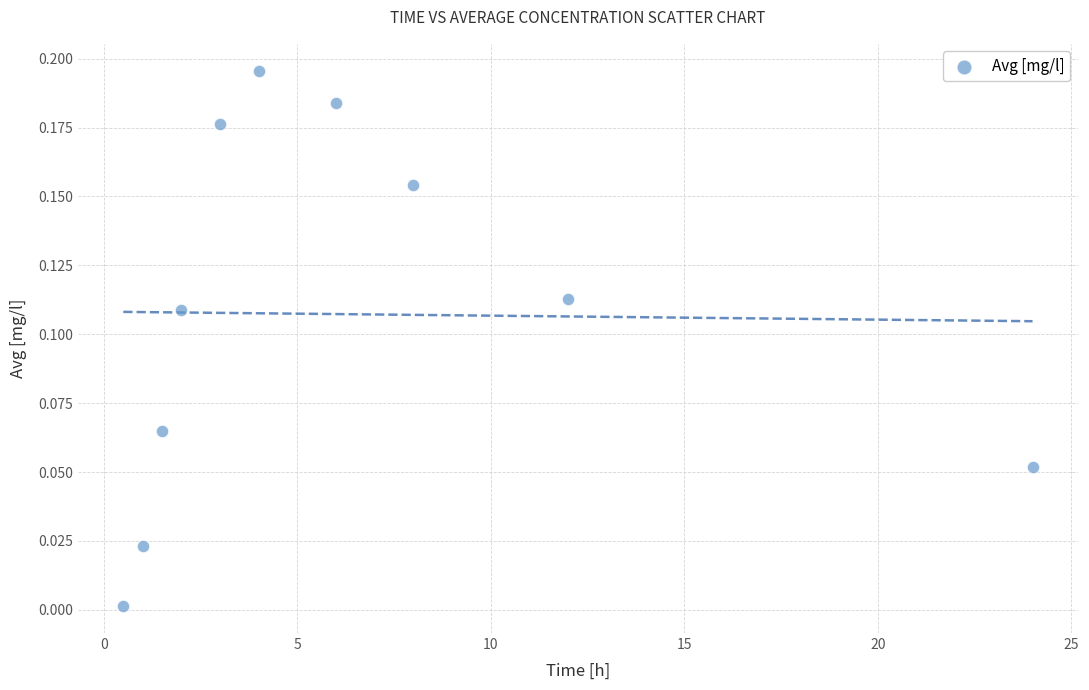

What is the range of X values (max minus min)?

23.5